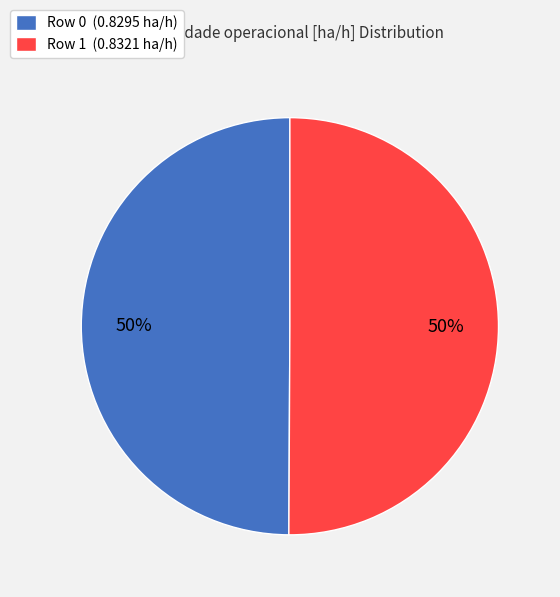

The Row 0 (0.8295 ha/h) slice represents 38% of the pie. True or false?

False